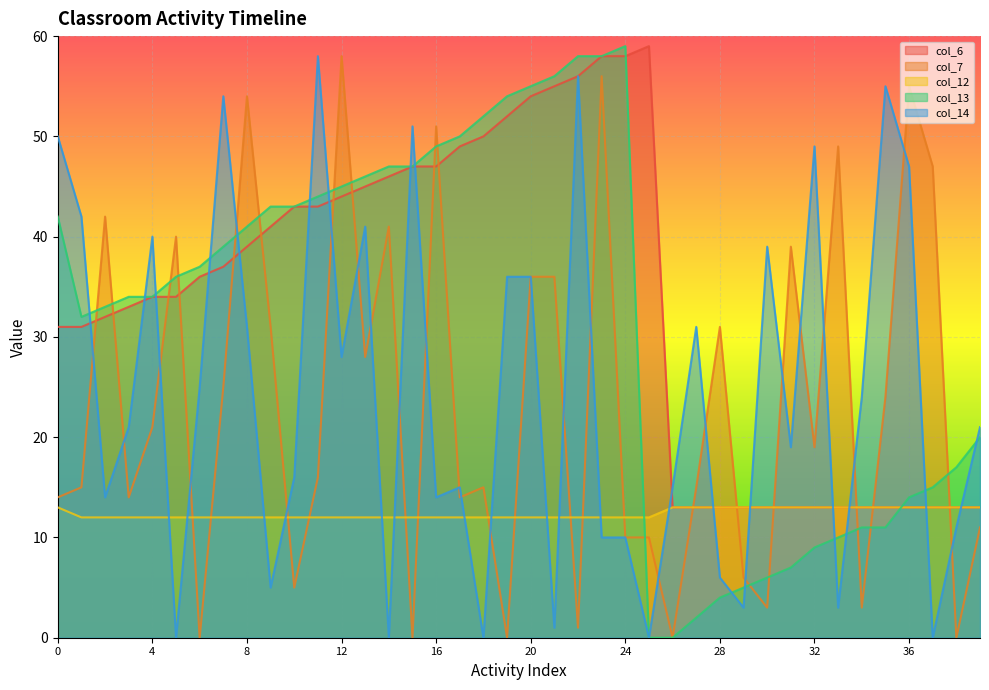

Rank the series by their maximum value, from lowest to highest.

col_12, col_7, col_14, col_6, col_13